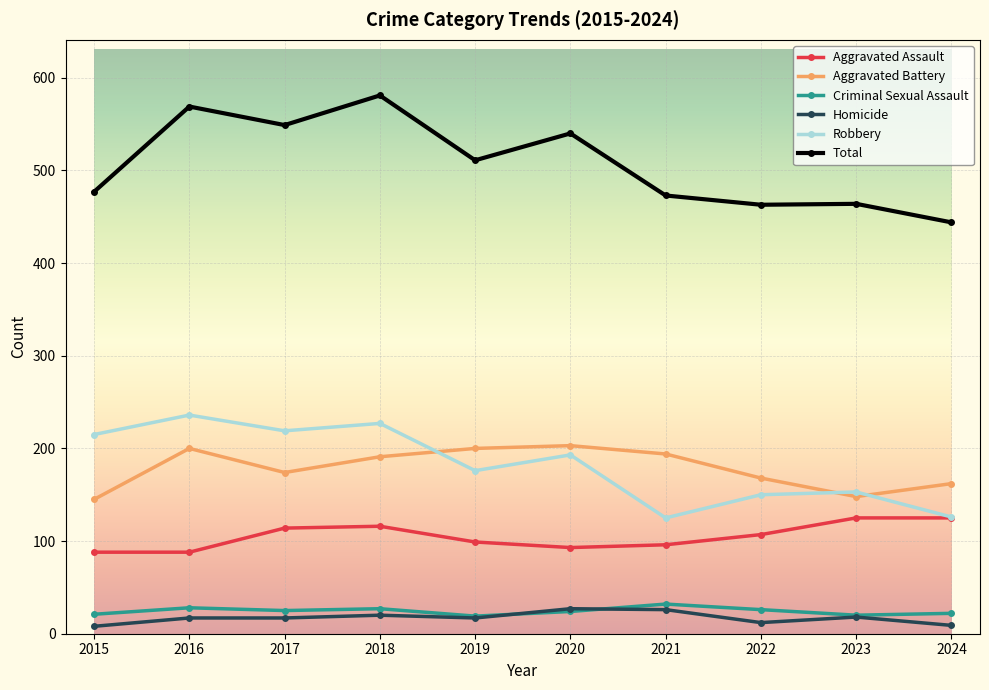

Is the value of Criminal Sexual Assault at 2020 greater than the value of Aggravated Assault at 2018?

No